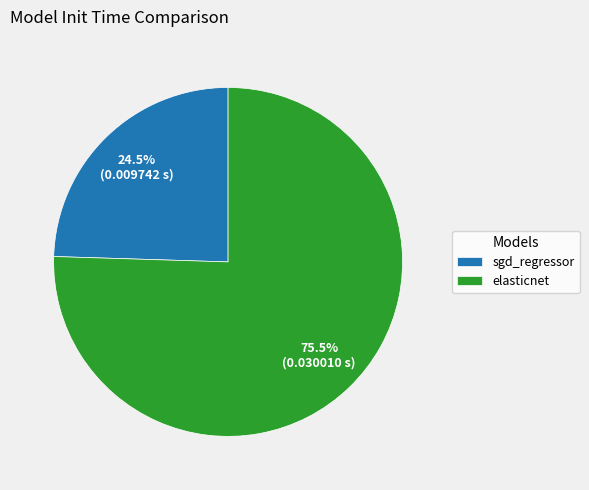

Rank the categories by value from lowest to highest.

sgd_regressor, elasticnet